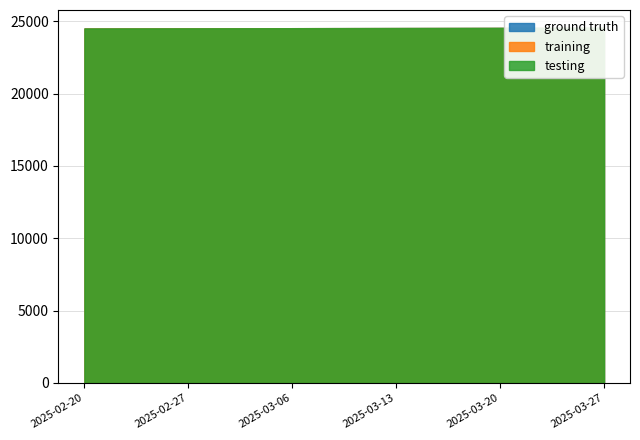

True or false: training has more than 2 interior local peaks.

False